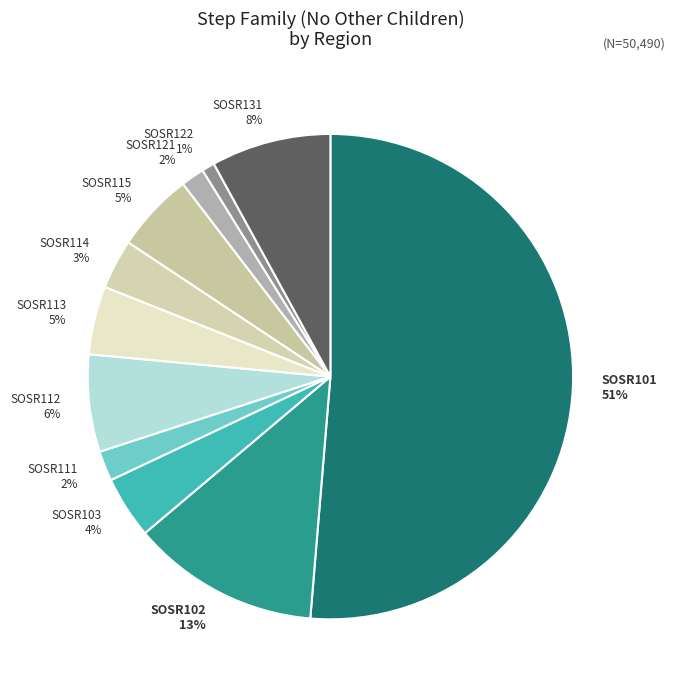

Is the sum of SOSR102 and SOSR101 greater than half?

Yes